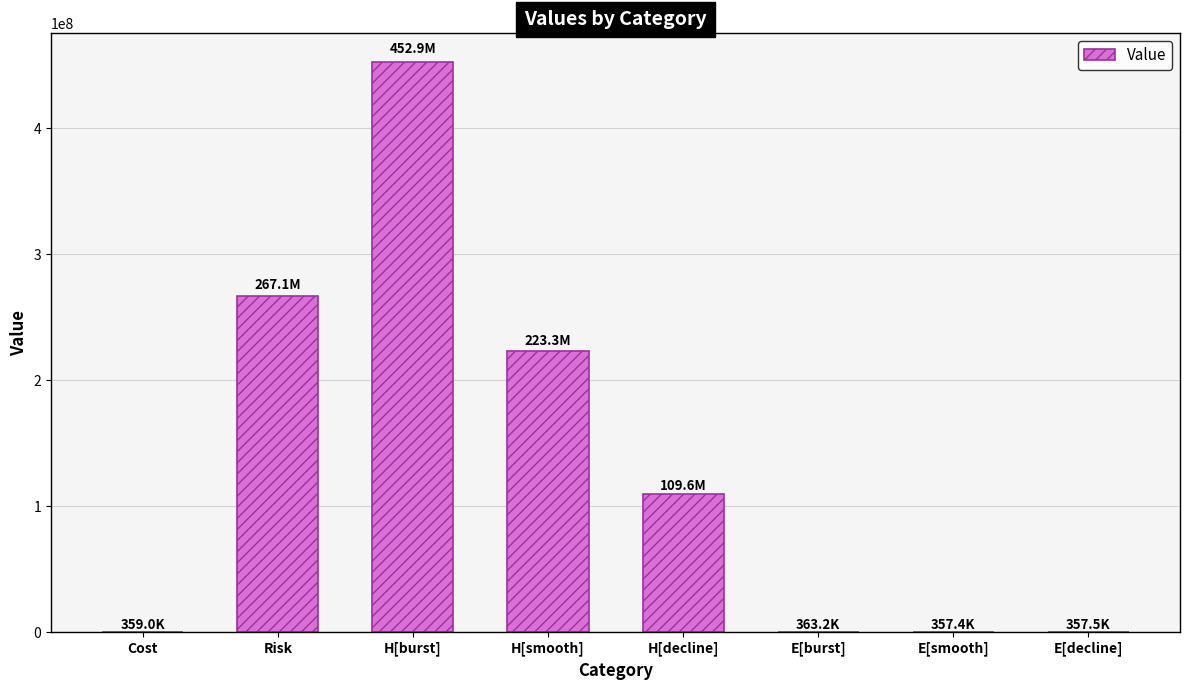

What is the sum of all values?

1054410753.8